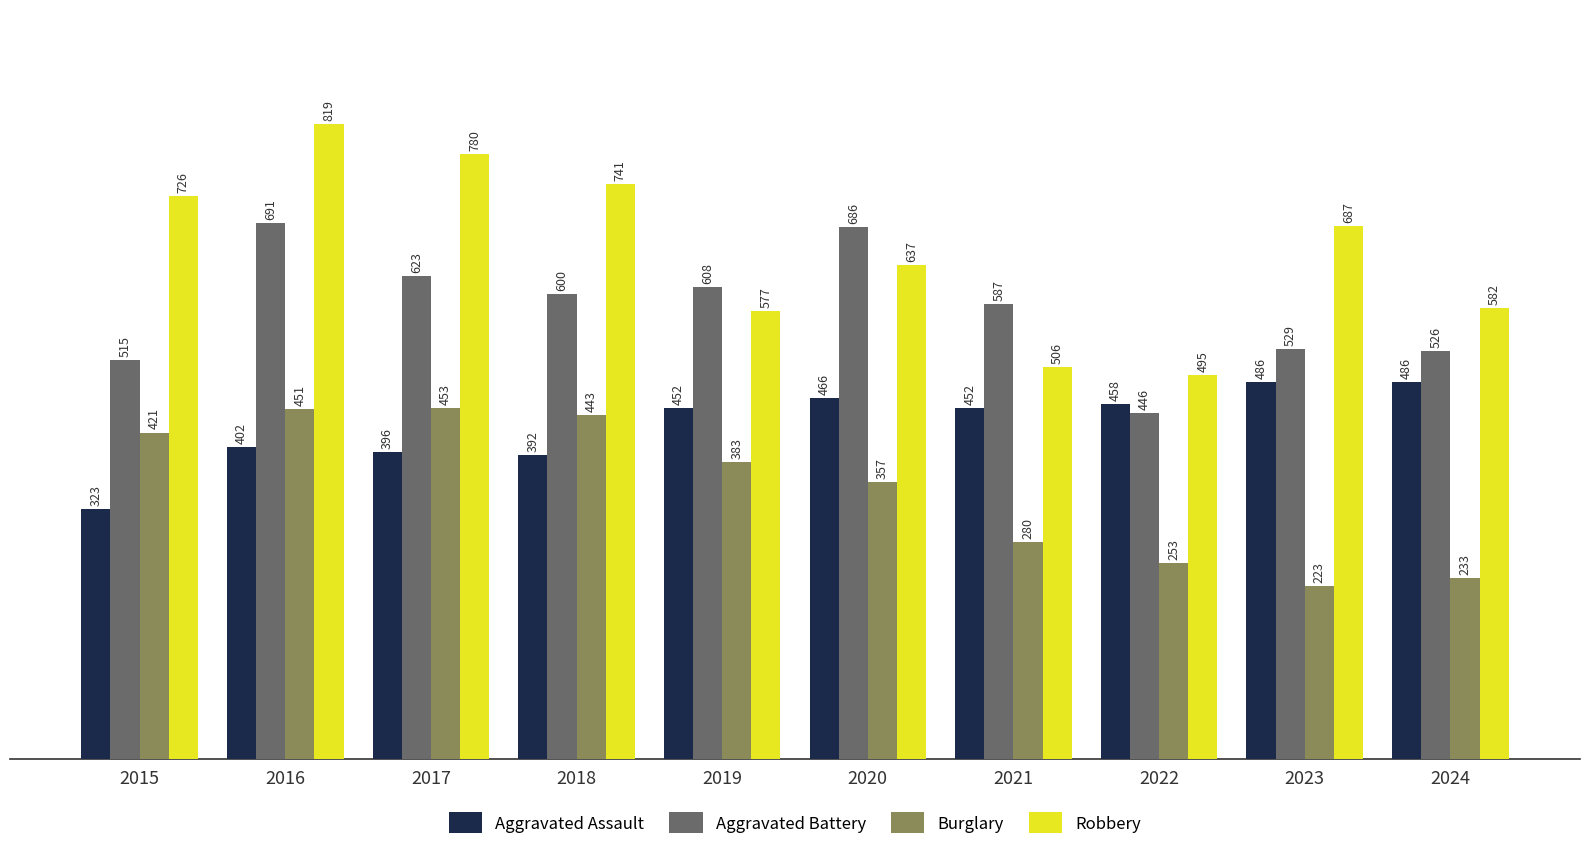

What value does the Robbery series have at 2021?

506